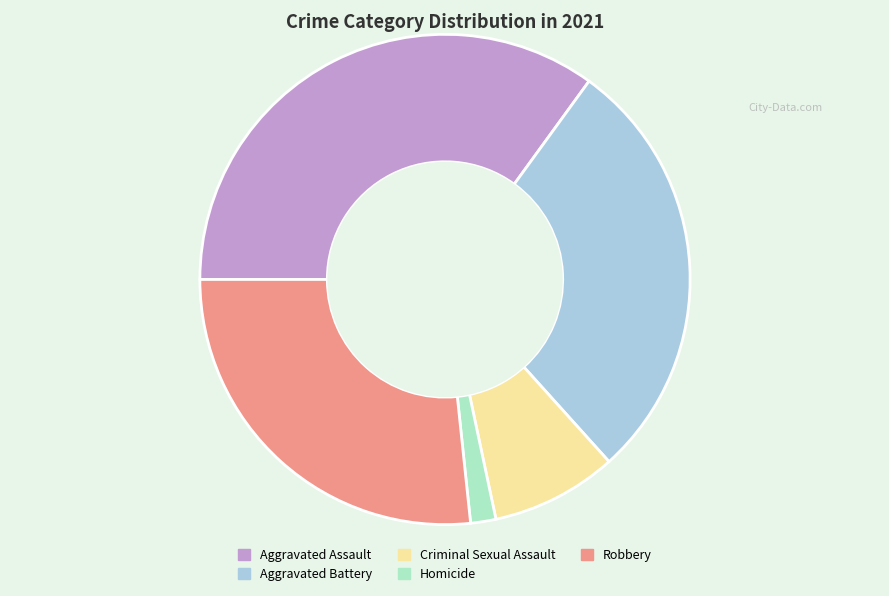

Which slice is the largest?

Aggravated Assault